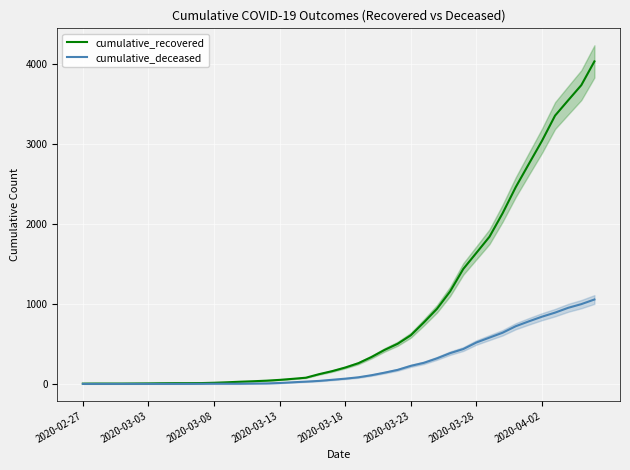

What is the total value across all series at 2020-03-08?

16